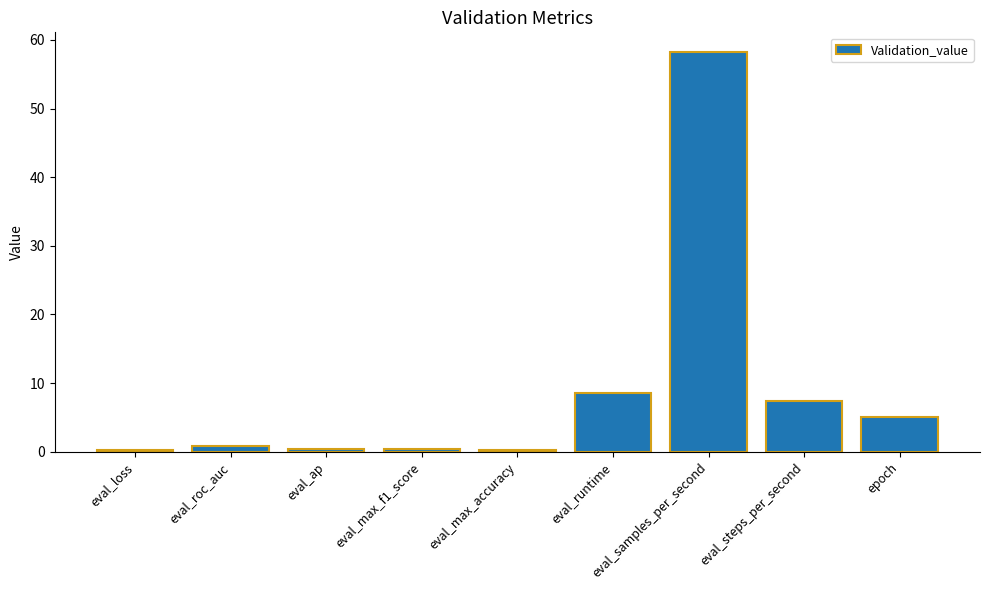

True or false: the data shows 5.0 at epoch.

True